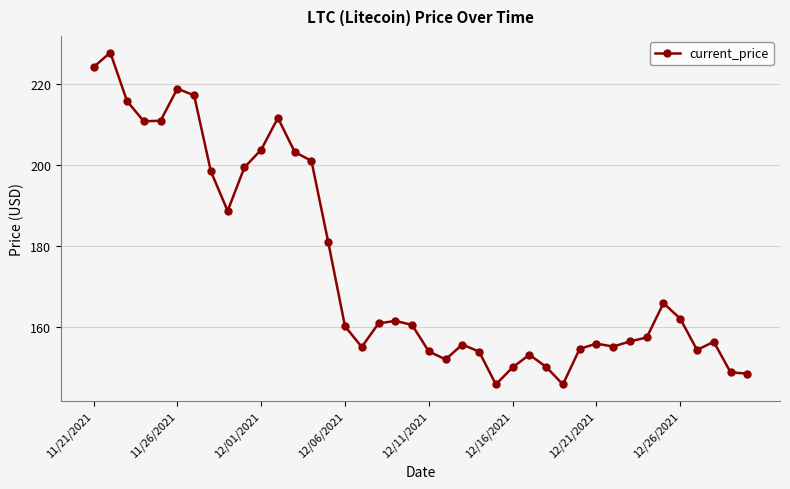

True or false: there are more than 1 points higher than both neighbors.

True